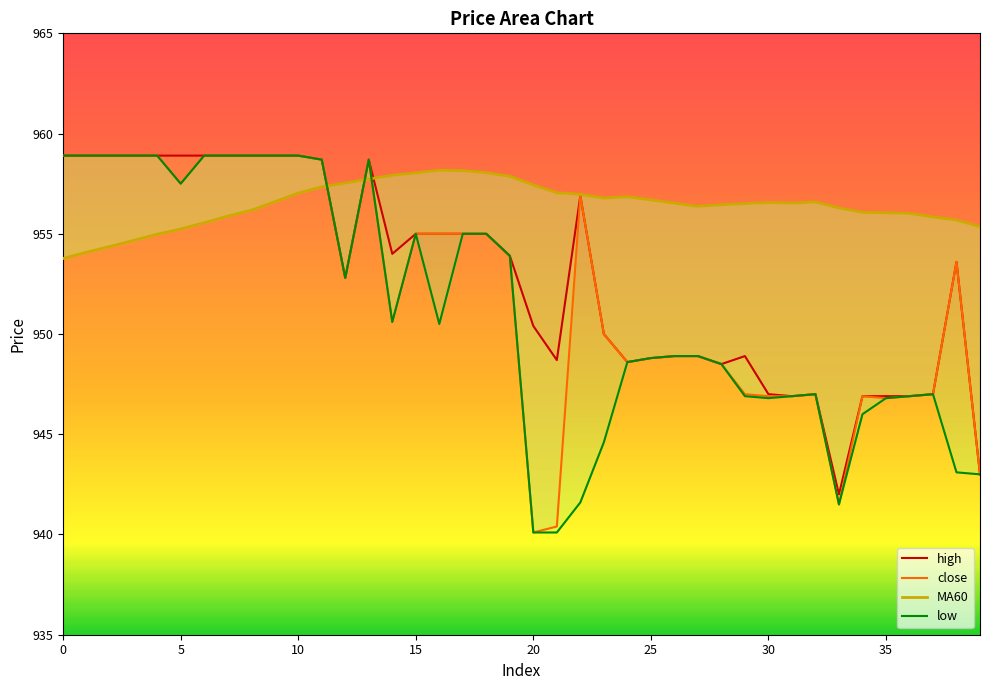

Reading right to left, extract all data points from this chart.

high: 943.0	953.6	947.0	946.9	946.9	946.9	942.0	947.0	946.9	947.0	948.9	948.5	948.9	948.9	948.8	948.6	950.0	956.9	948.7	950.4	953.9	955.0	955.0	955.0	955.0	954.0	958.7	952.8	958.7	958.9	958.9	958.9	958.9	958.9	958.9	958.9	958.9	958.9	958.9	958.9
close: 943.0	953.6	947.0	946.9	946.8	946.9	941.5	947.0	946.9	946.9	947.0	948.5	948.9	948.9	948.8	948.6	950.0	956.9	940.4	940.1	953.9	955.0	955.0	955.0	955.0	950.6	958.7	952.8	958.7	958.9	958.9	958.9	958.9	958.9	957.5	958.9	958.9	958.9	958.9	958.9
MA60: 955.4	955.7	955.8	956.0	956.0	956.1	956.3	956.6	956.5	956.6	956.5	956.5	956.4	956.5	956.7	956.9	956.8	957.0	957.0	957.4	957.9	958.0	958.1	958.2	958.0	957.9	957.7	957.5	957.3	957.0	956.6	956.2	955.9	955.5	955.2	955.0	954.7	954.4	954.1	953.8
low: 943.0	943.1	947.0	946.9	946.8	946.0	941.5	947.0	946.9	946.8	946.9	948.5	948.9	948.9	948.8	948.6	944.6	941.6	940.1	940.1	953.9	955.0	955.0	950.5	955.0	950.6	958.7	952.8	958.7	958.9	958.9	958.9	958.9	958.9	957.5	958.9	958.9	958.9	958.9	958.9